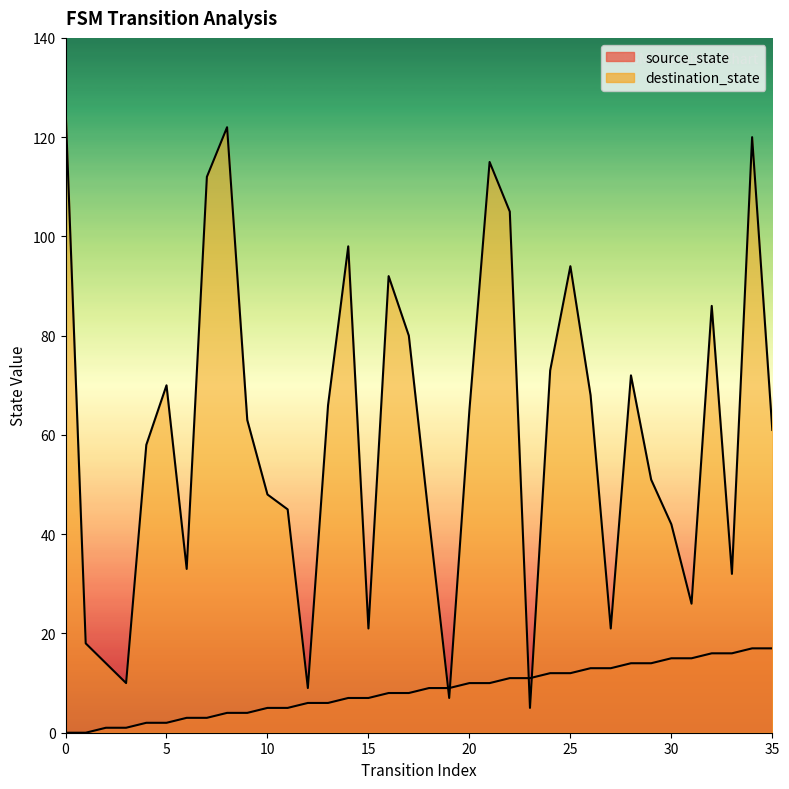

Rank the series at 10 from highest to lowest value.

destination_state, source_state